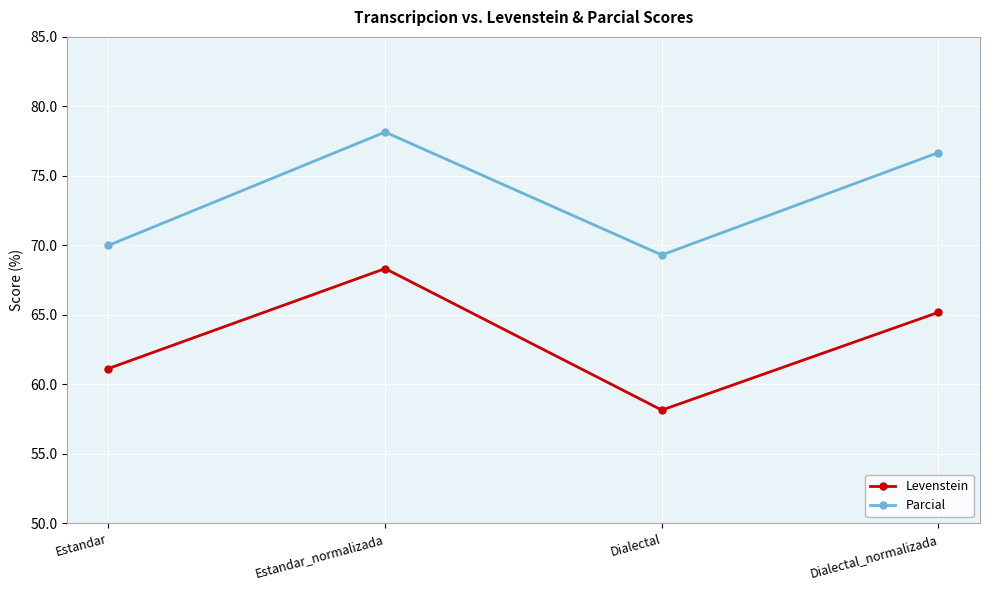

Reading right to left, extract all data points from this chart.

Levenstein: 65.2	58.2	68.3	61.1
Parcial: 76.7	69.3	78.2	70.0